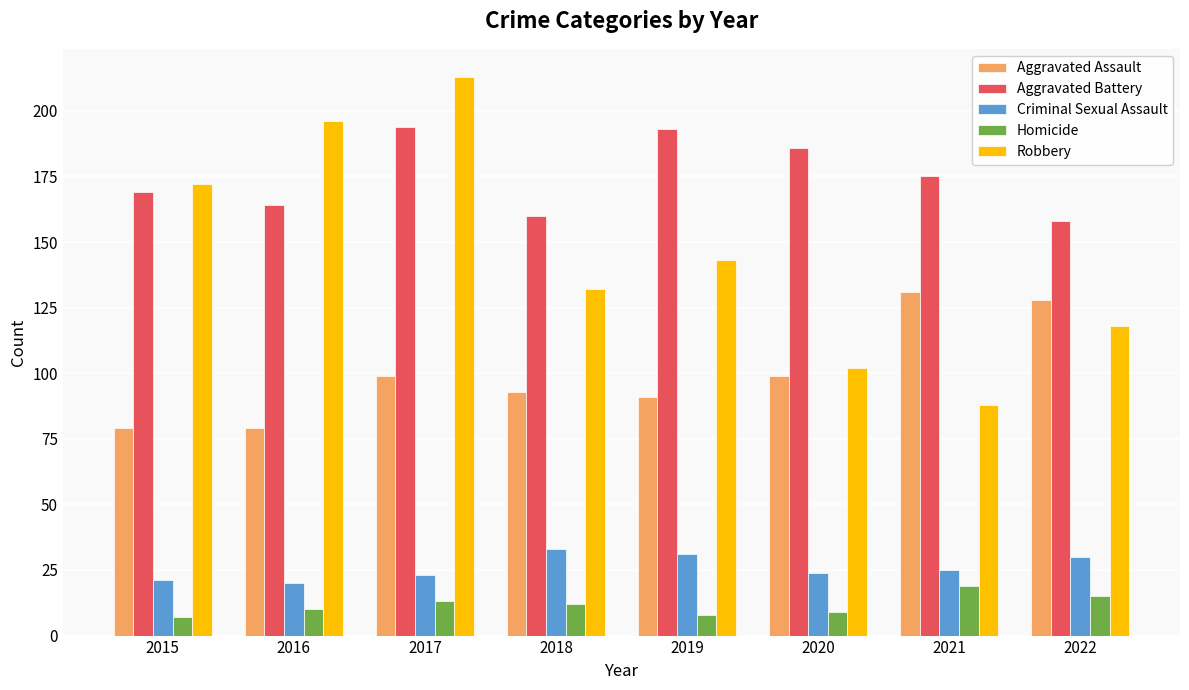

At 2019, list the series in order from largest to smallest.

Aggravated Battery, Robbery, Aggravated Assault, Criminal Sexual Assault, Homicide